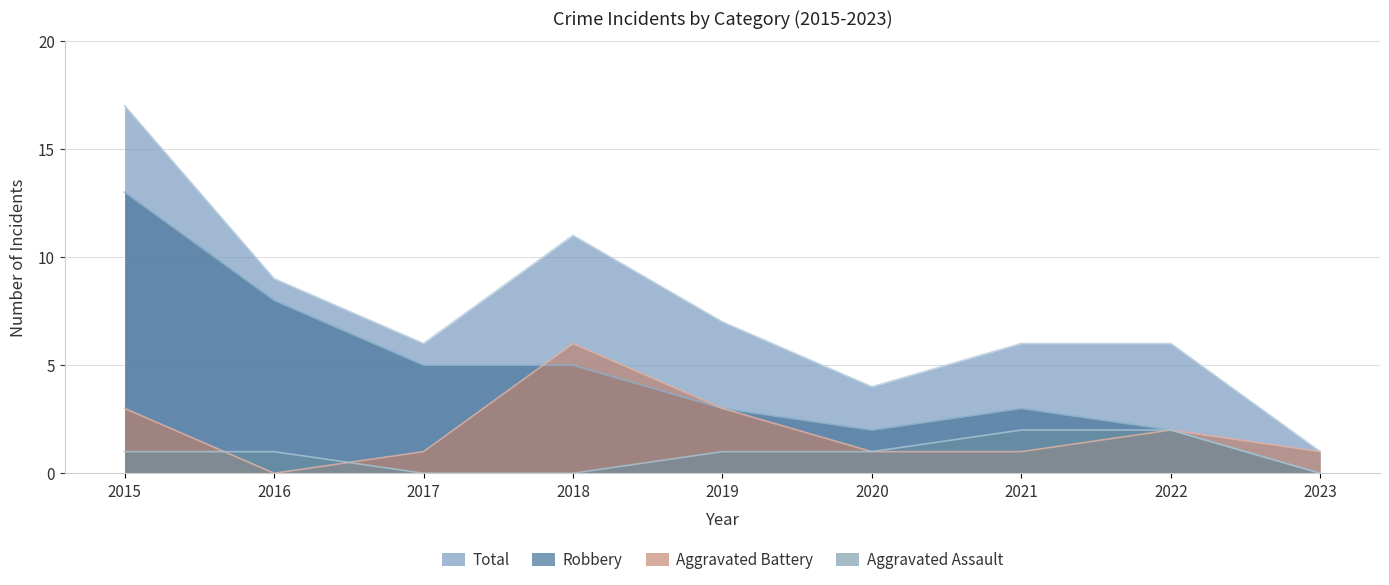

How many intersections are there between Aggravated Battery and Robbery?

1